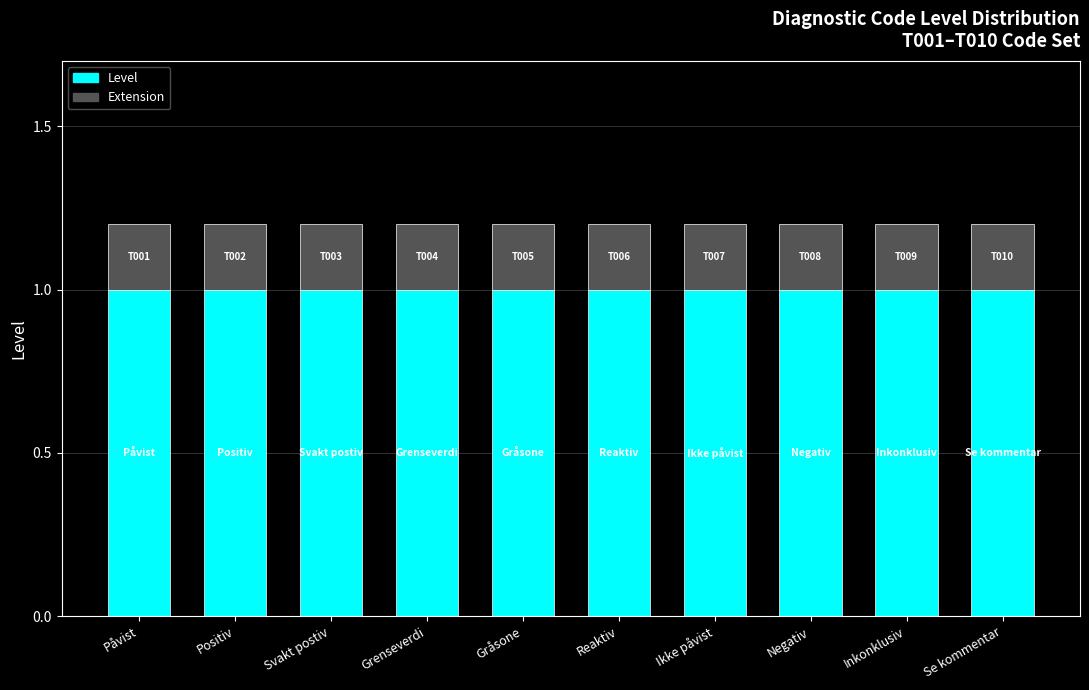

What is the sum of the Level values at Positiv and Negativ?

2.0